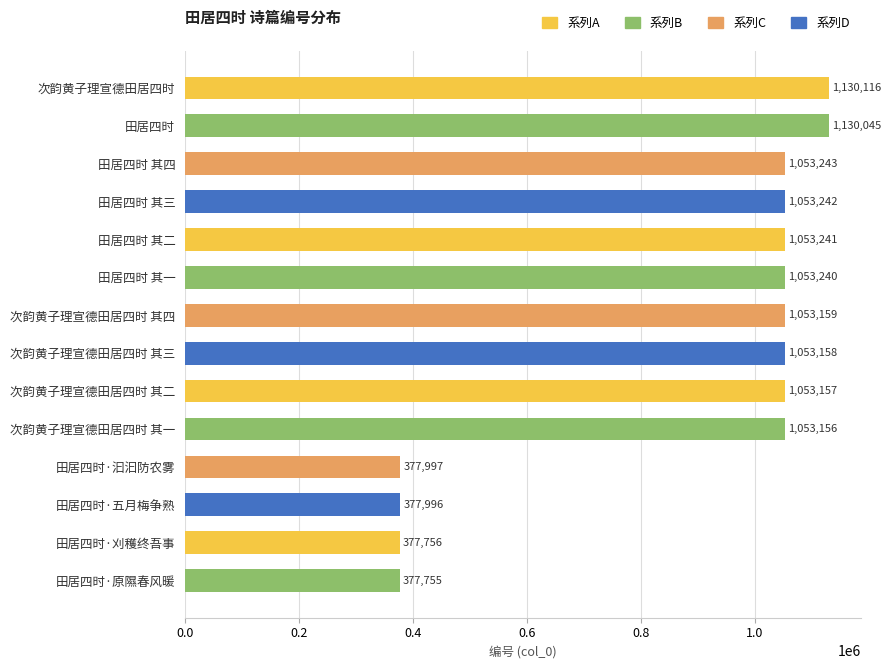

Does the chart contain any negative values?

No